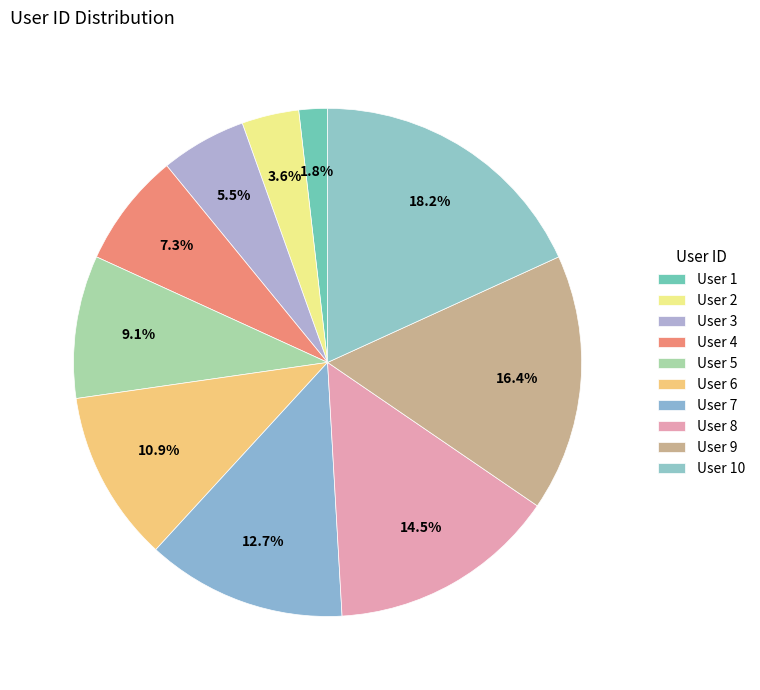

How many segments does this pie chart have?

10